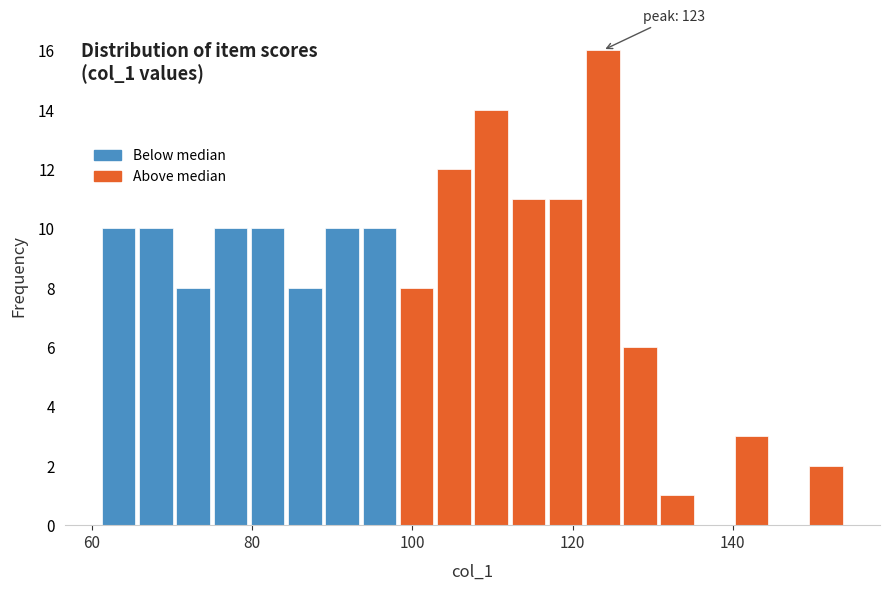

Read against the x-axis, roughly where is the centre of the tallest bar?

124